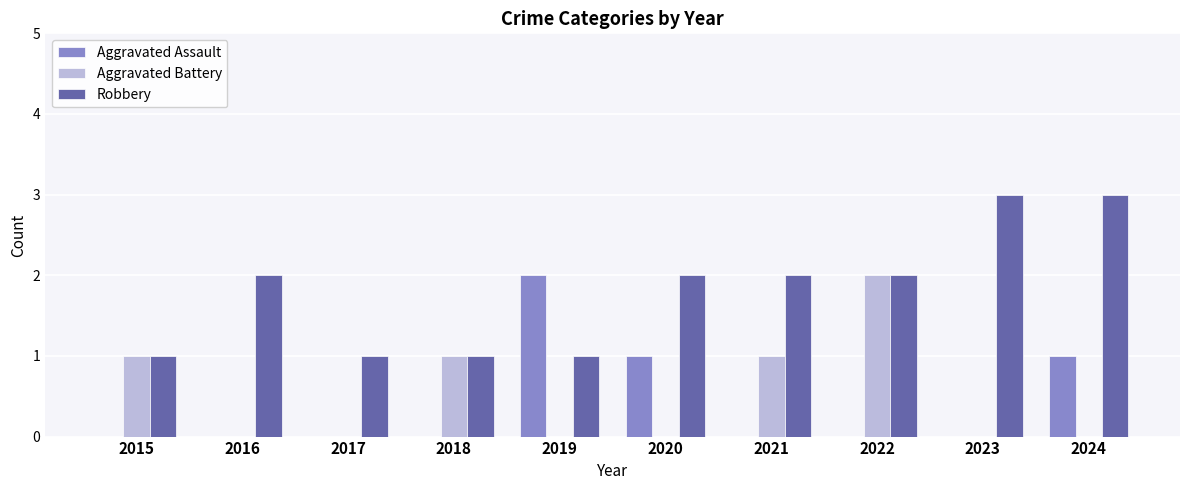

Between 2015 and 2023, which series saw the biggest shift?

Robbery